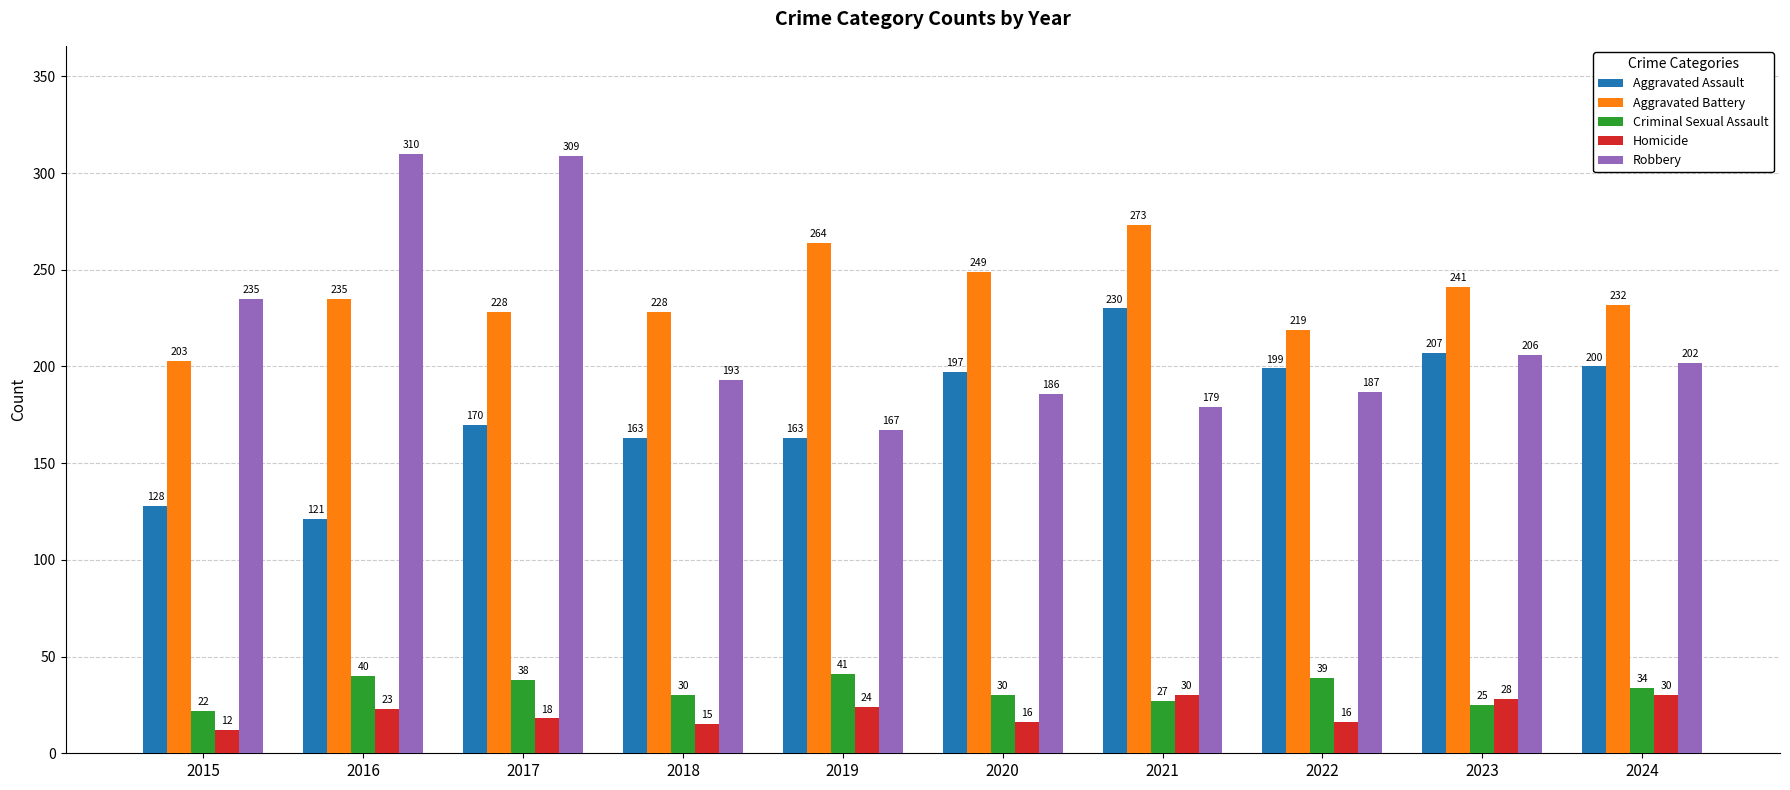

Which label corresponds to the largest value in the chart?

2016